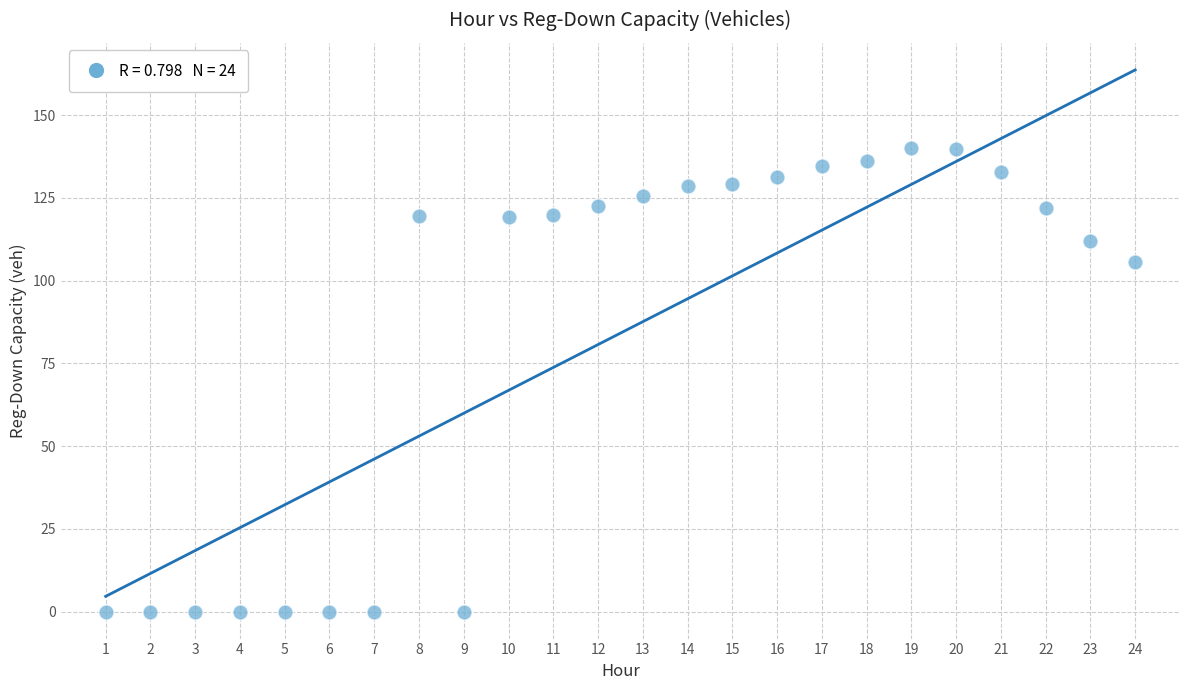

What is the range of X values (max minus min)?

23.0